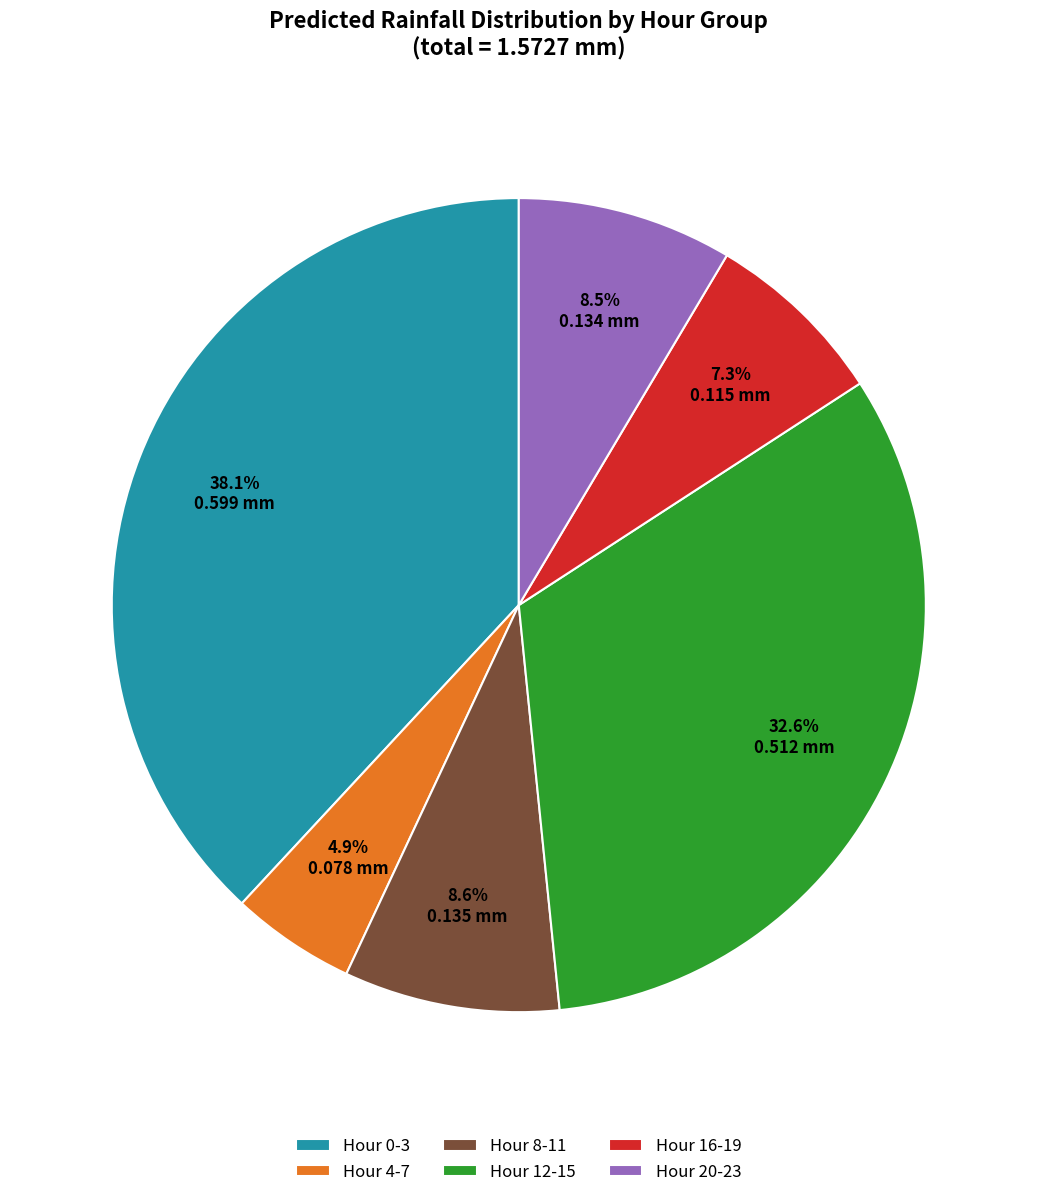

How many slices are in this pie chart?

6